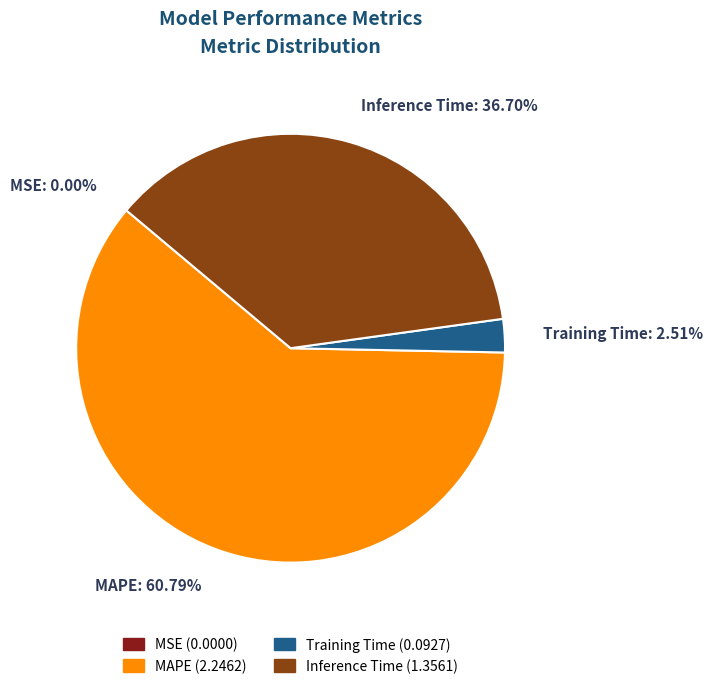

True or false: Training Time accounts for 15% of the total.

False